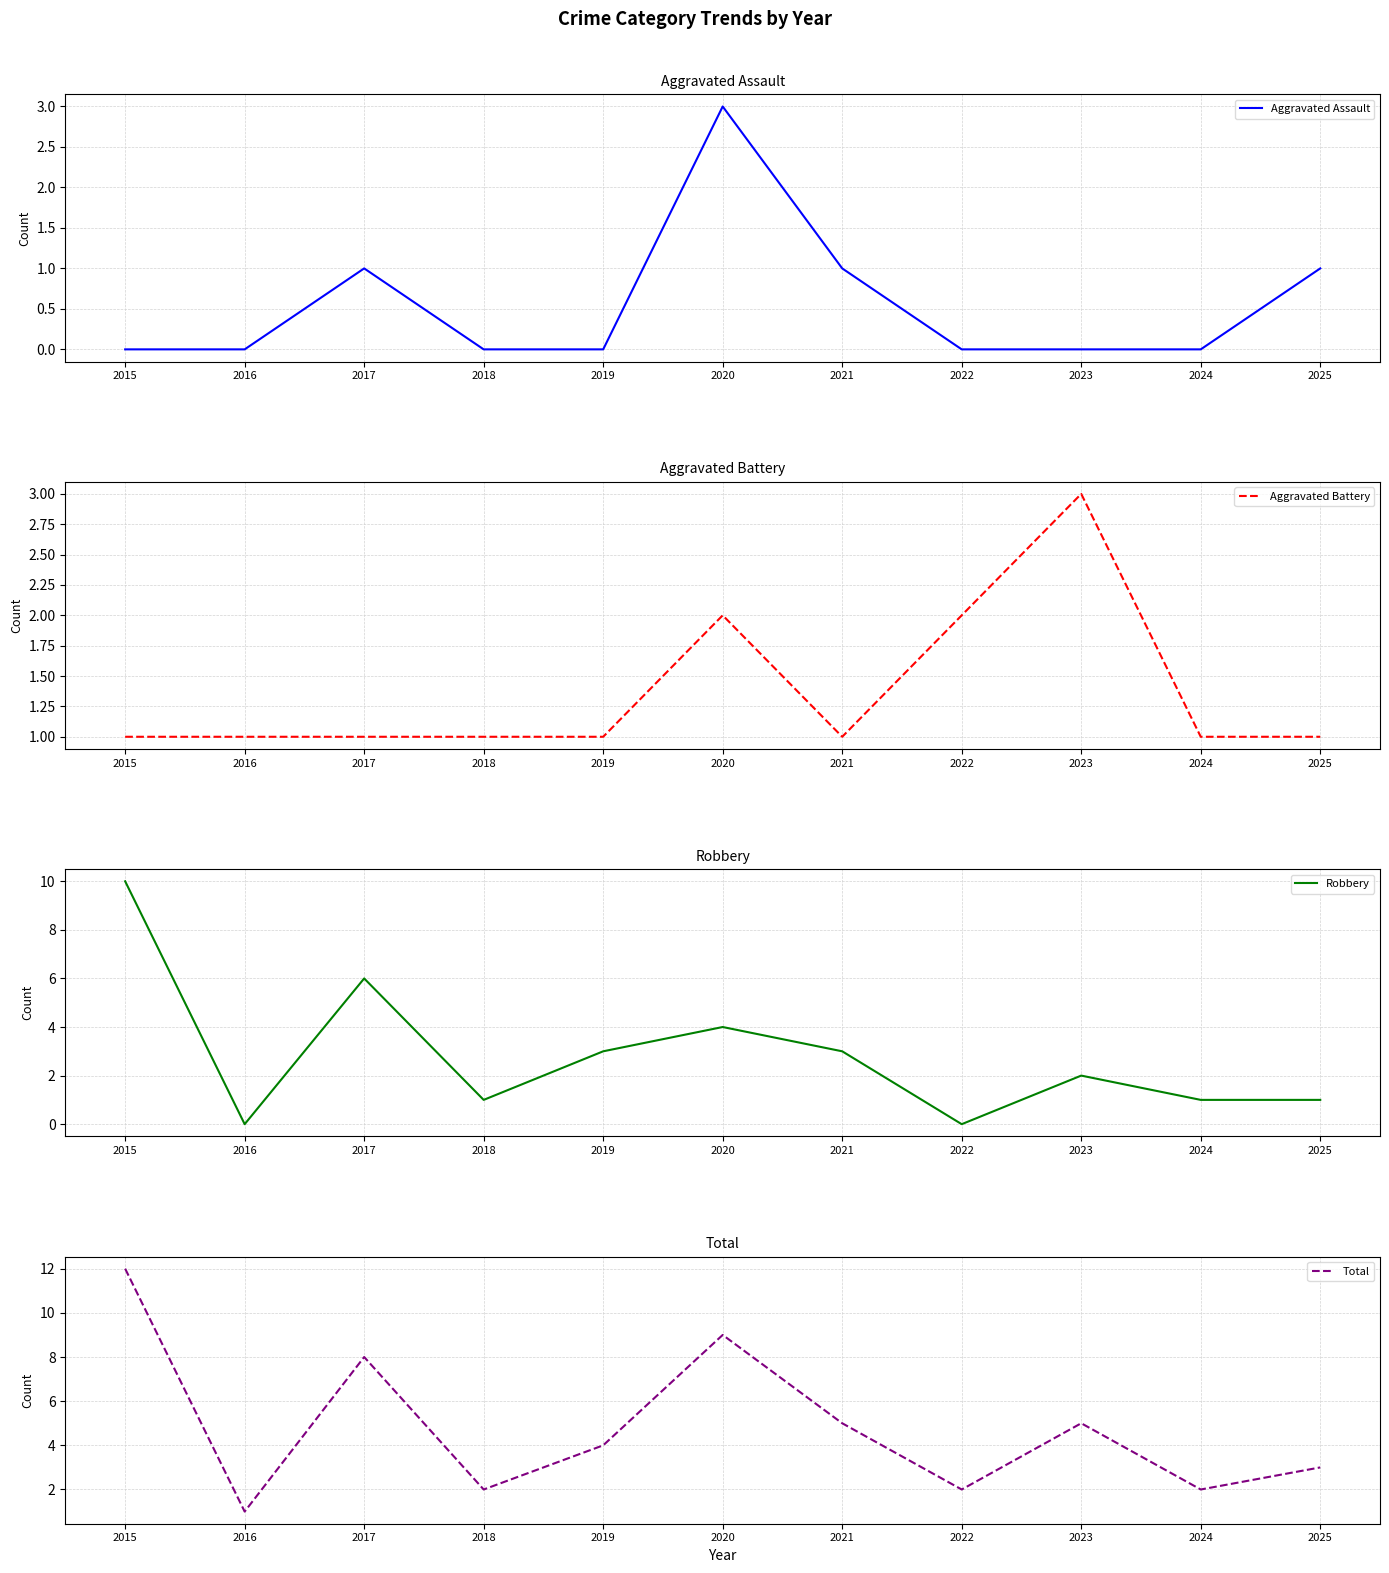

What is the difference between the Total values at 2023 and 2016?

4